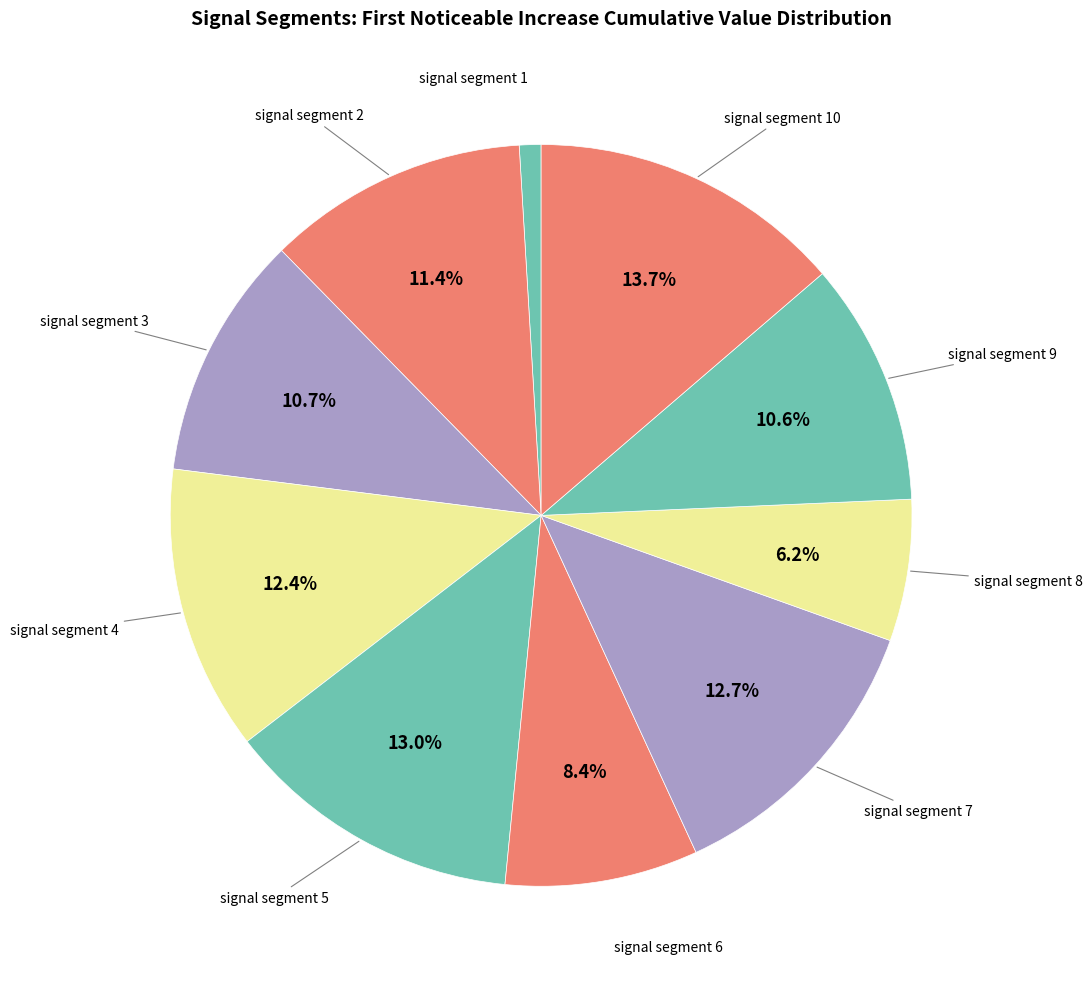

How many slices are in this pie chart?

10